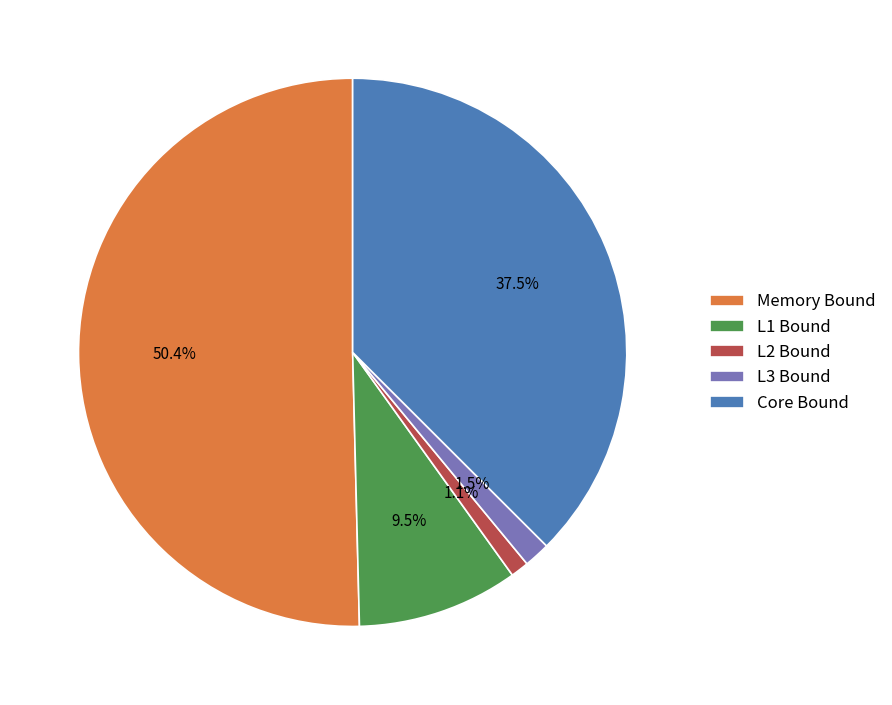

Is there any slice that represents more than half of the pie?

Yes